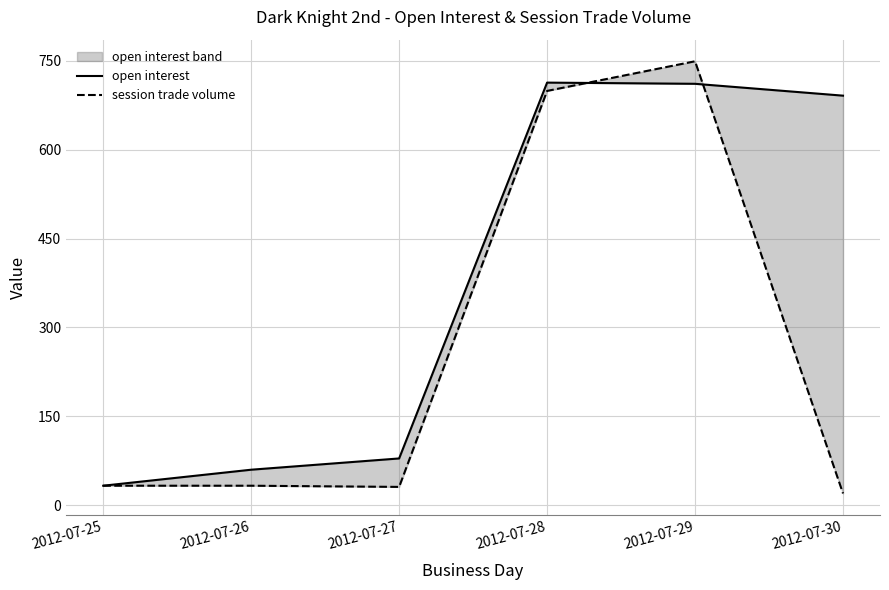

Which series has the widest spread of values?

session trade volume